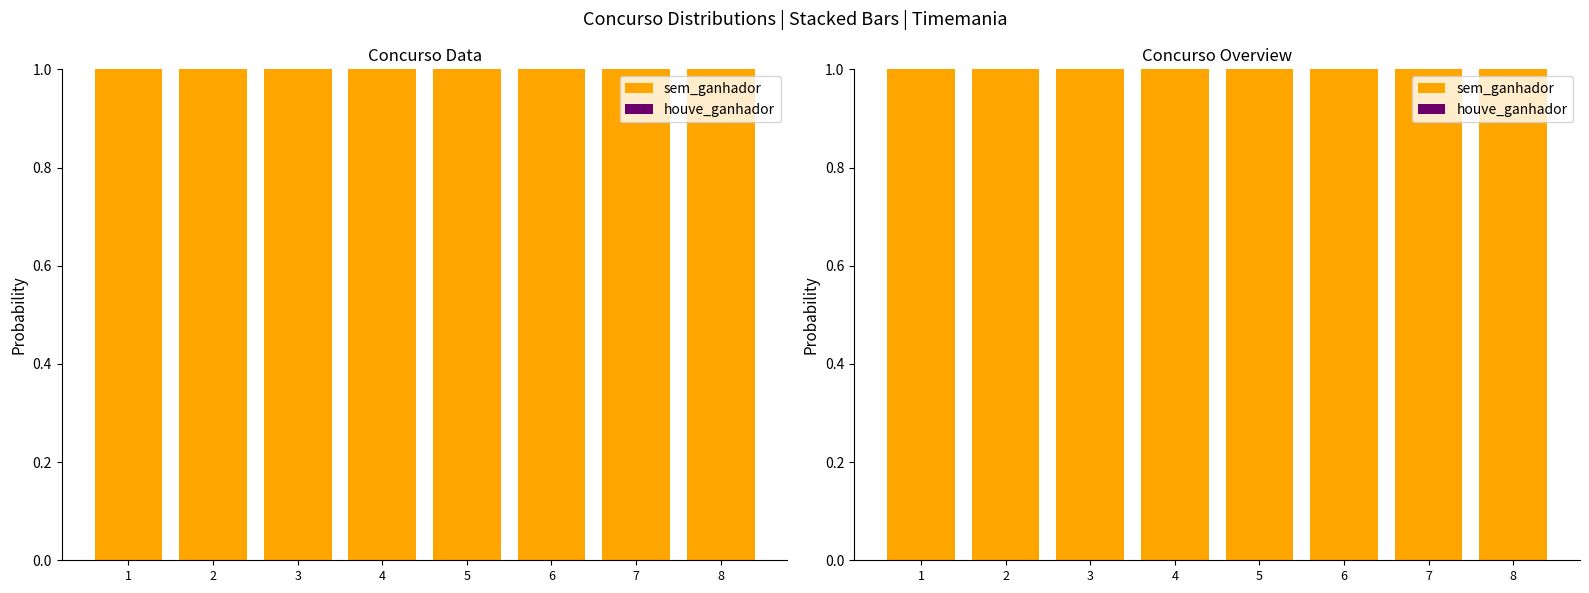

Which series has the largest range (max minus min)?

sem_ganhador